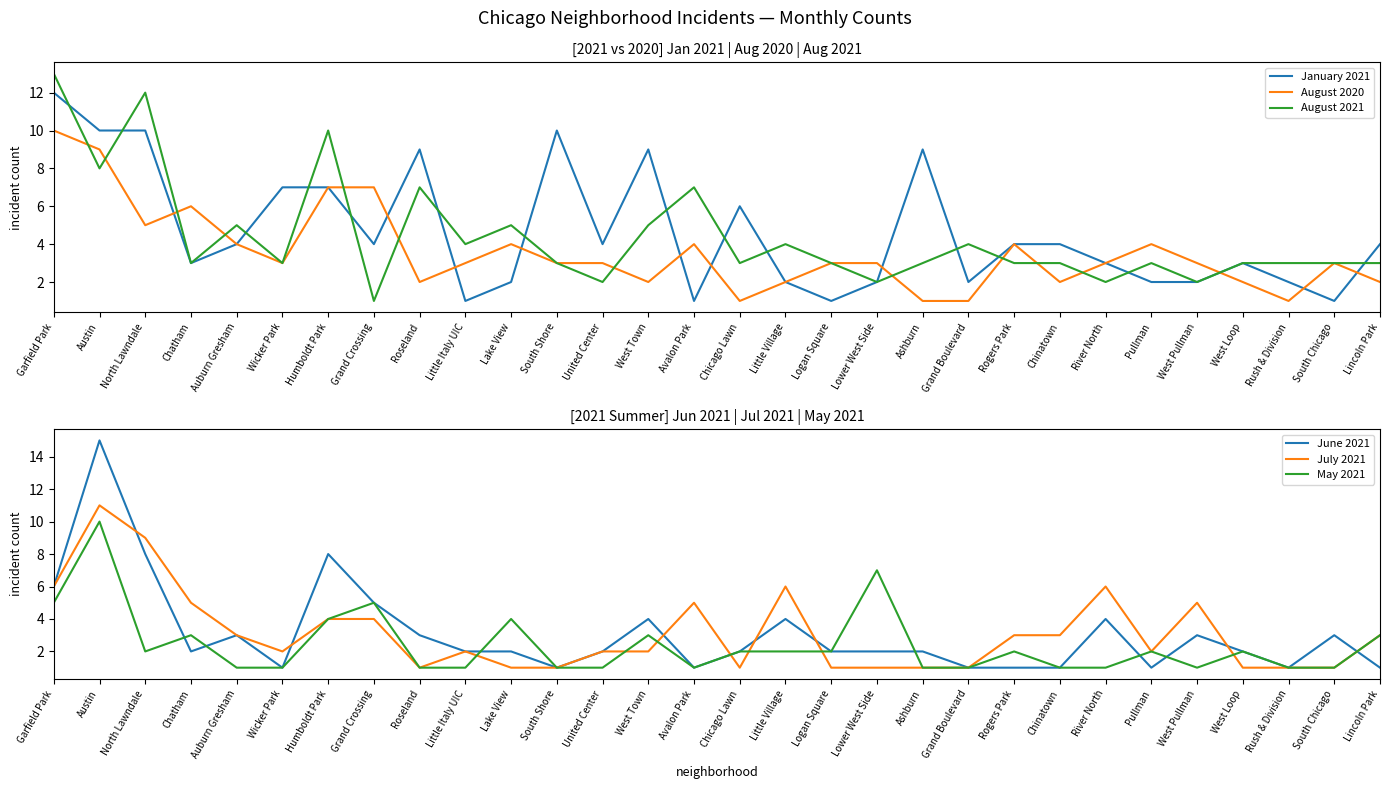

The value of July 2021 at West Pullman is 7. True or false?

False